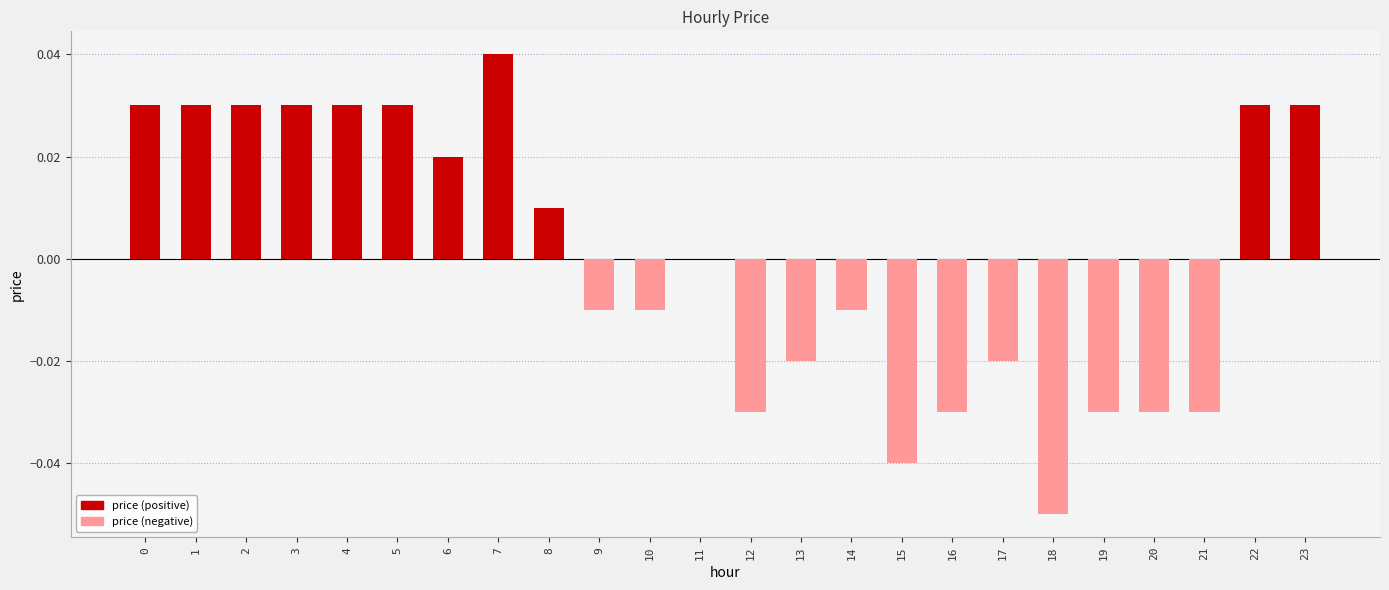

True or false: the data shows -0.0 at 9.

True